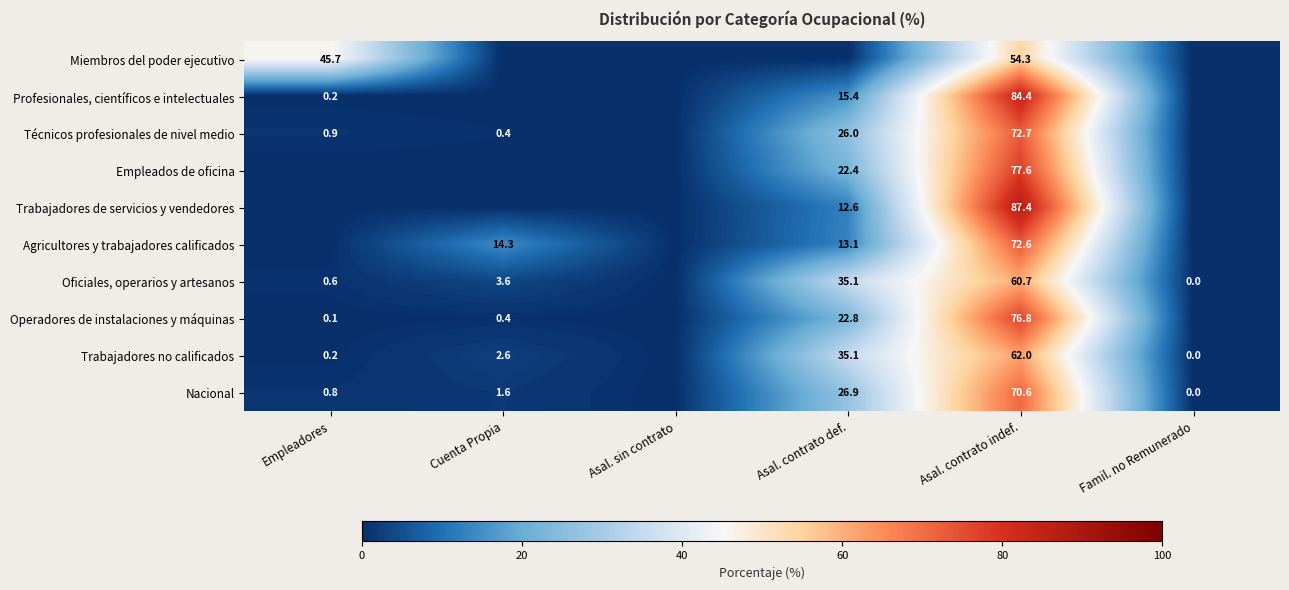

What is the total value across all series at Asal. contrato indef.?

719.1